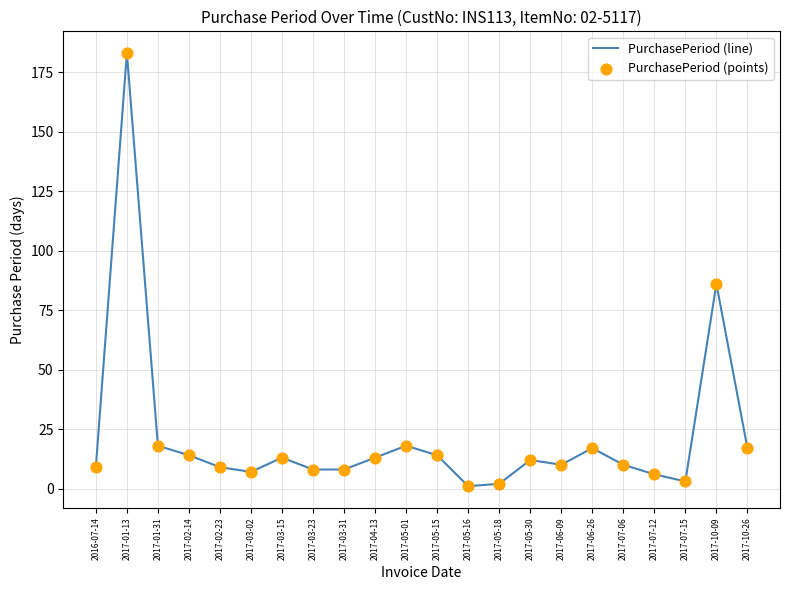

What is the change in value from 2017-03-02 to 2017-10-09?

+79